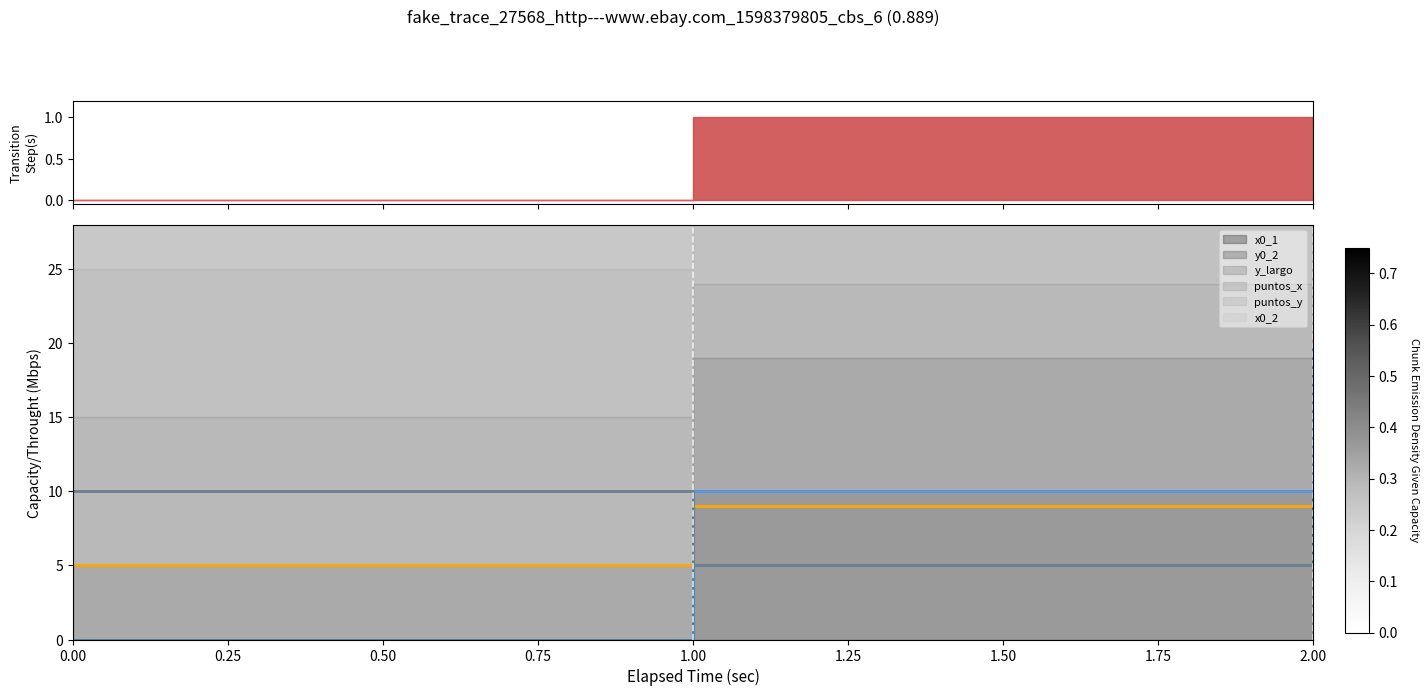

What is the spread (max minus min) of values at 0?

10